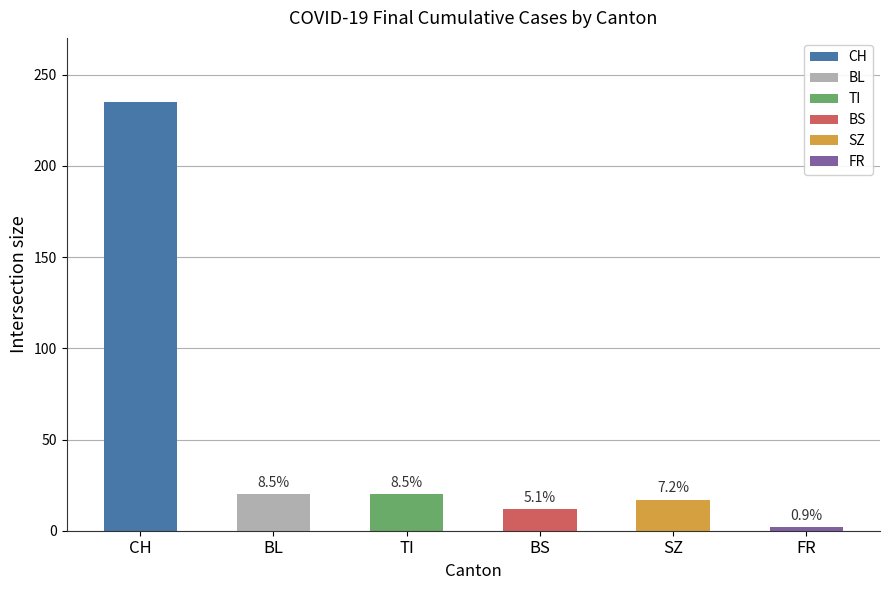

How many distinct data groups are displayed?

6